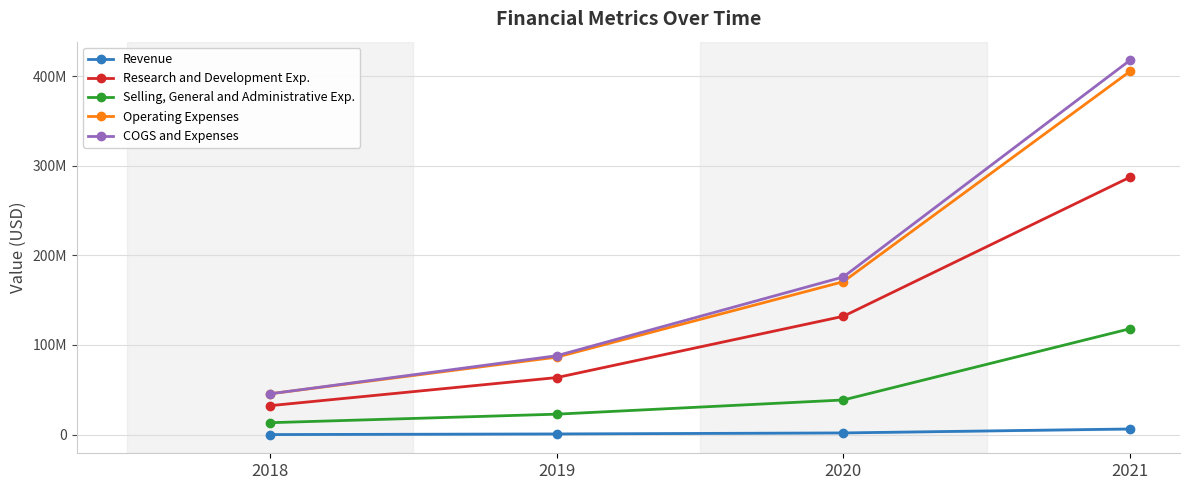

What are all the series names shown in the legend?

Revenue, Research and Development Exp., Selling, General and Administrative Exp., Operating Expenses, COGS and Expenses